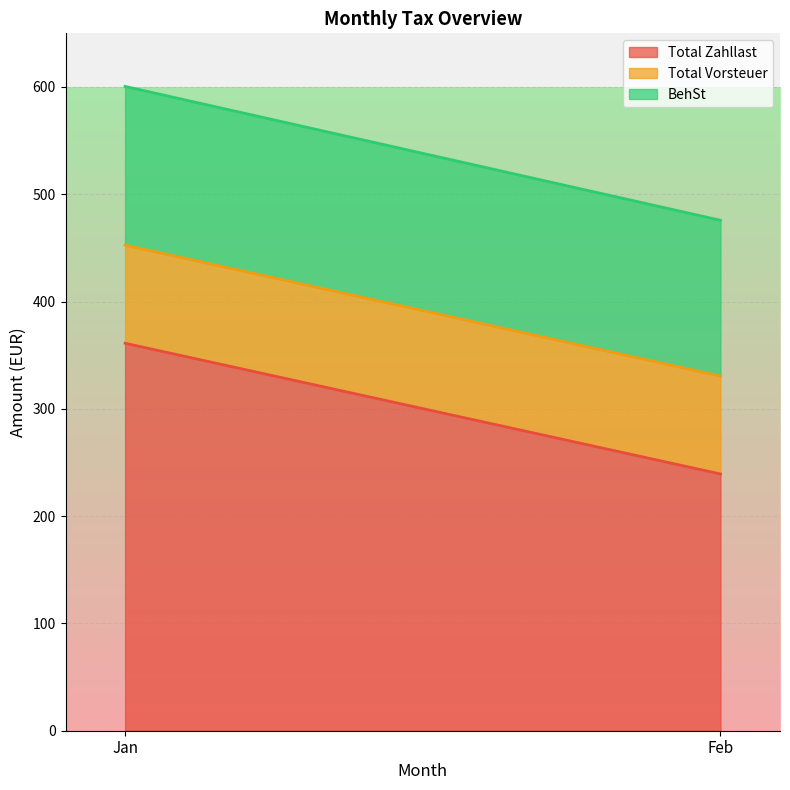

The Total Vorsteuer series shows 40.5 at Jan. True or false?

False